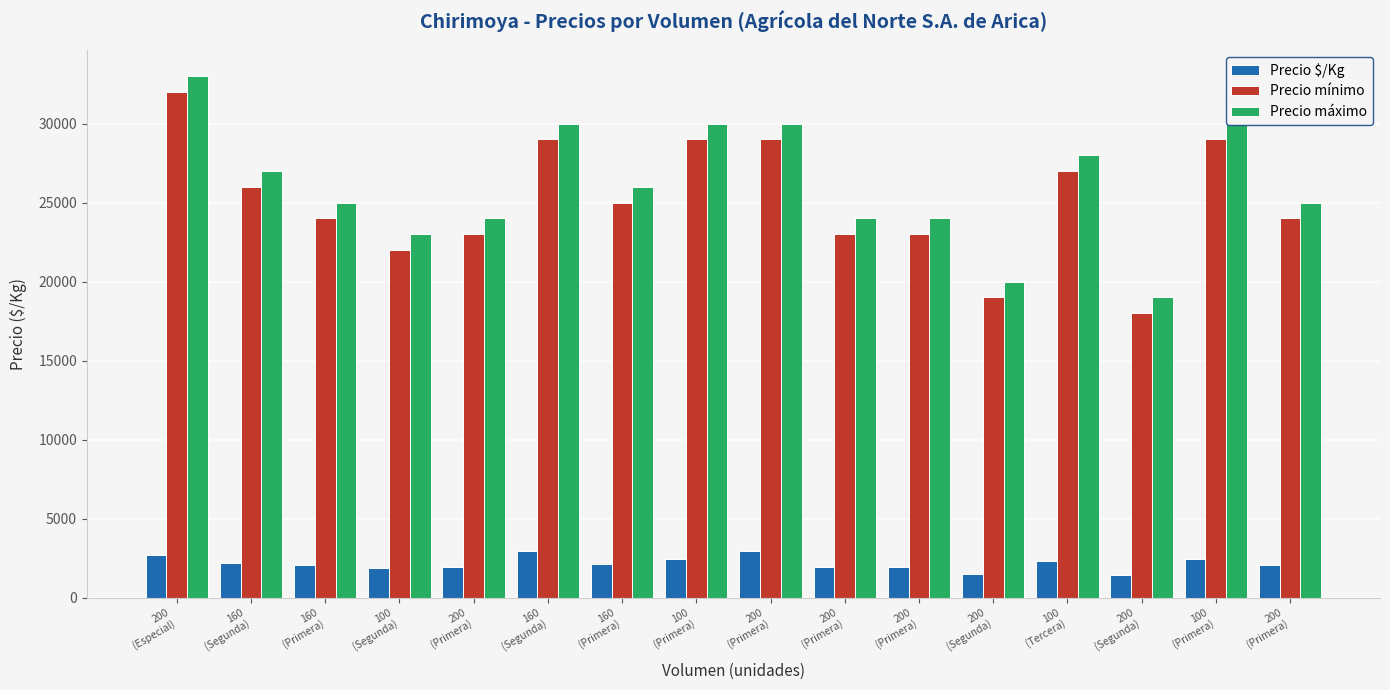

What are all the series names shown in the legend?

Precio $/Kg, Precio mínimo, Precio máximo